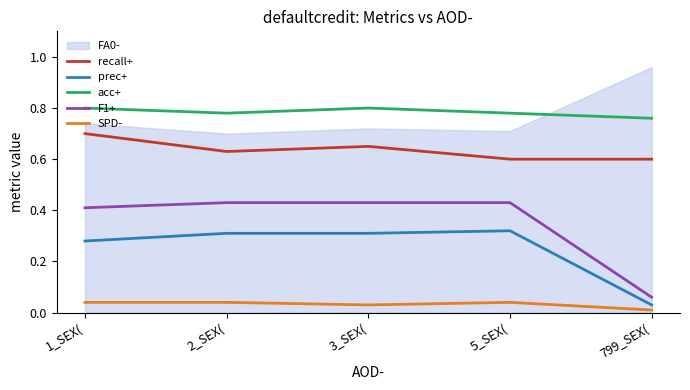

What is the label of the 5th point from the left?

799_SEX(